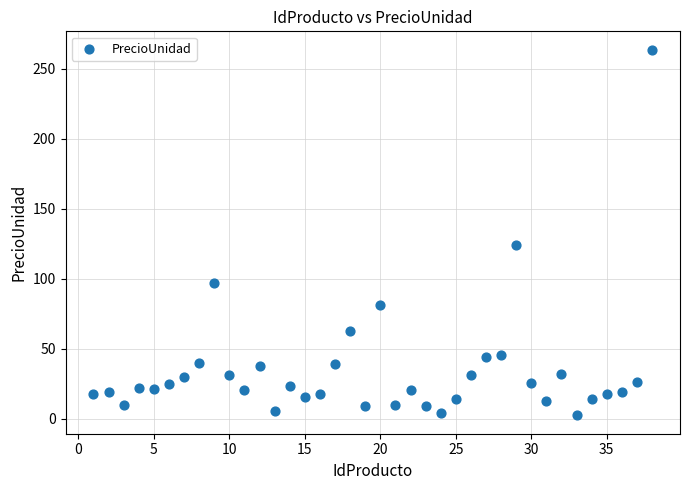

What Y value in the scatter plot is closest to 133?

123.8